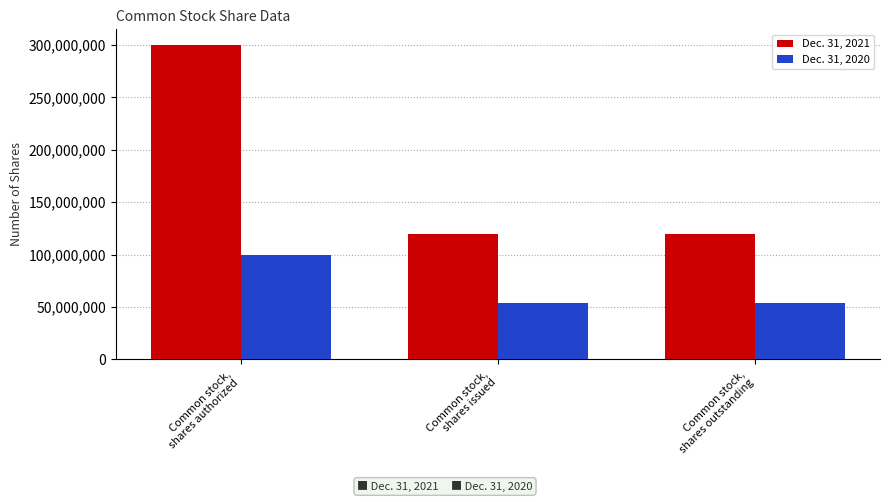

What is the average value of the Dec. 31, 2021 series?

179584857